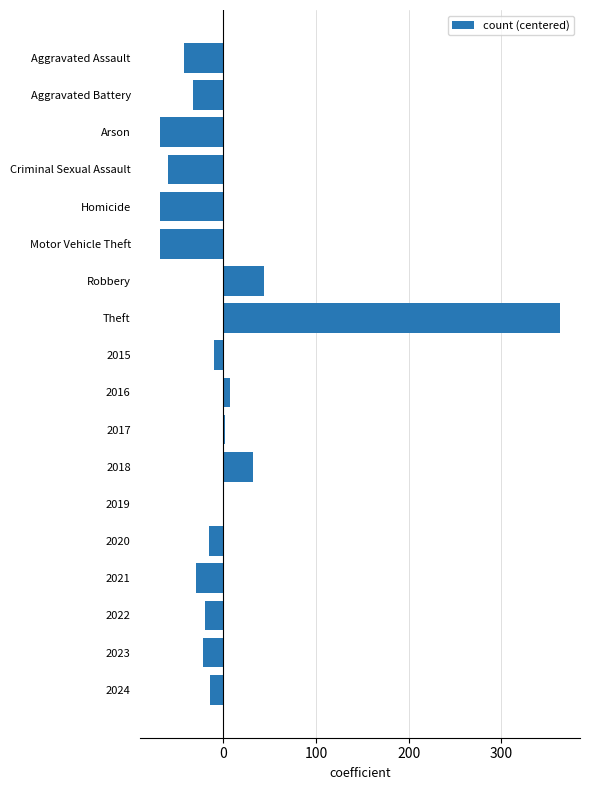

Count the number of data series in this chart.

1